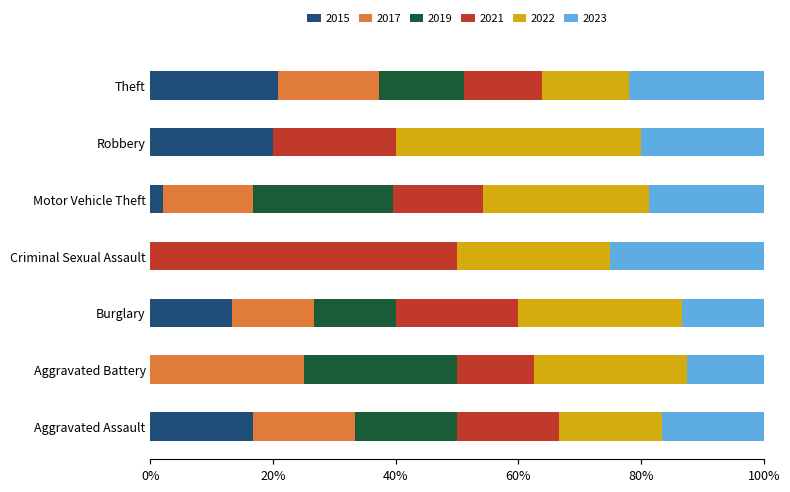

Is it true that 2015 equals 2.1 at Motor Vehicle Theft?

True